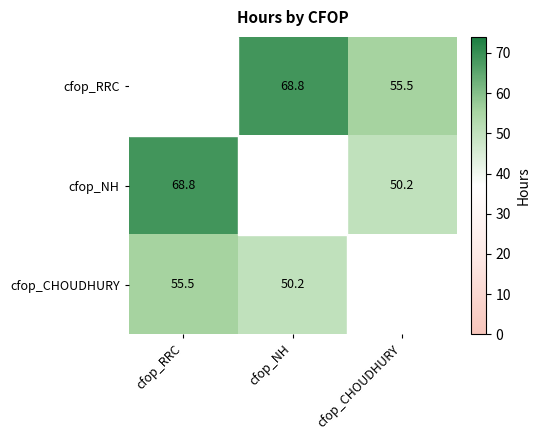

Between cfop_RRC and cfop_NH, which is larger?

cfop_NH